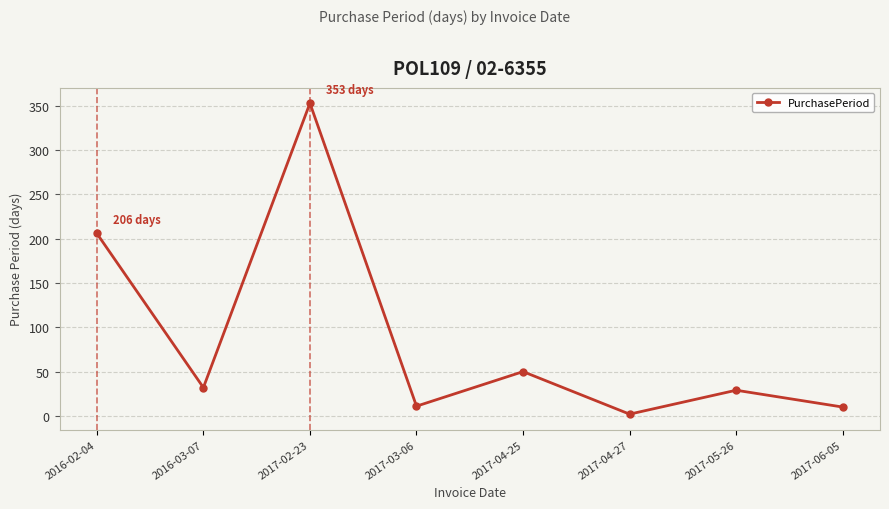

Does the chart have visible grid lines?

Yes